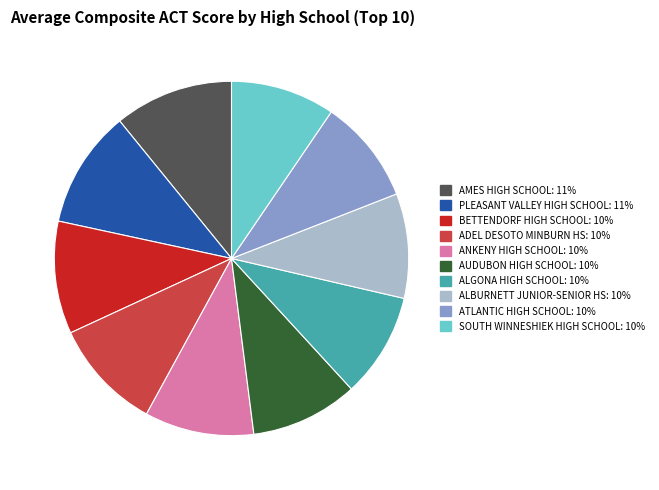

Is there any slice that represents more than half of the pie?

No